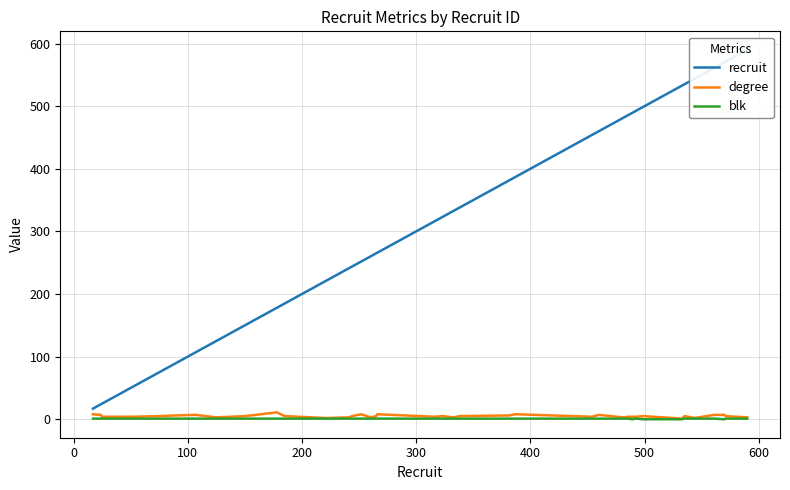

What is the difference between the second highest and second lowest values in the blk series?

1